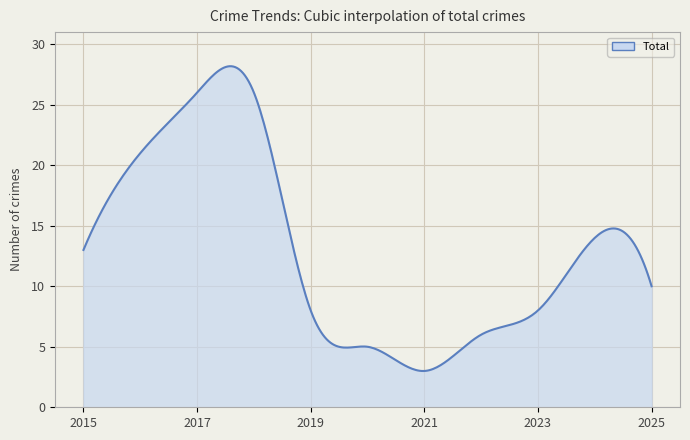

What is the maximum value shown in the chart?

28.2